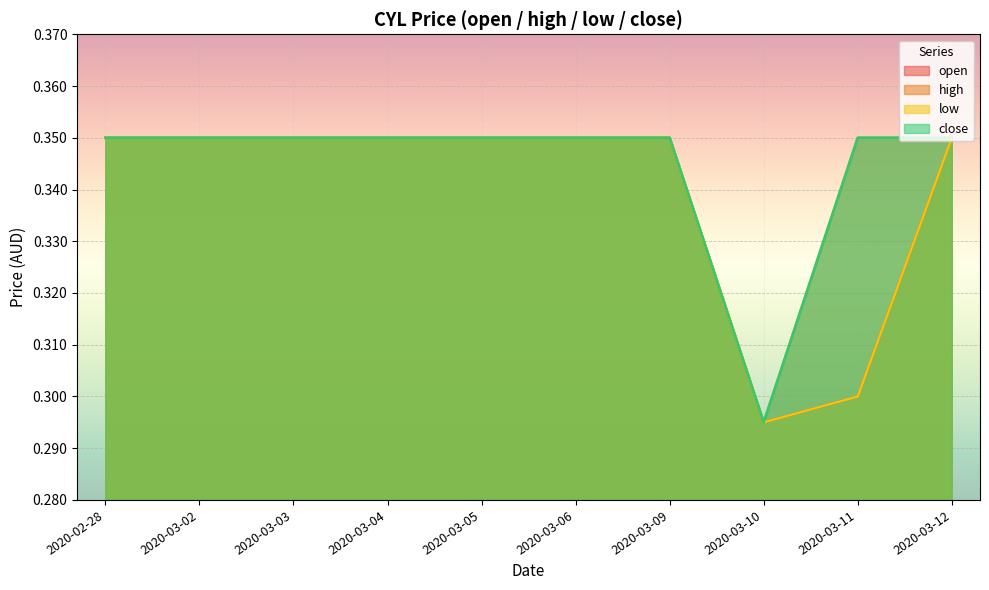

Does the chart display data point markers on the line(s)?

No